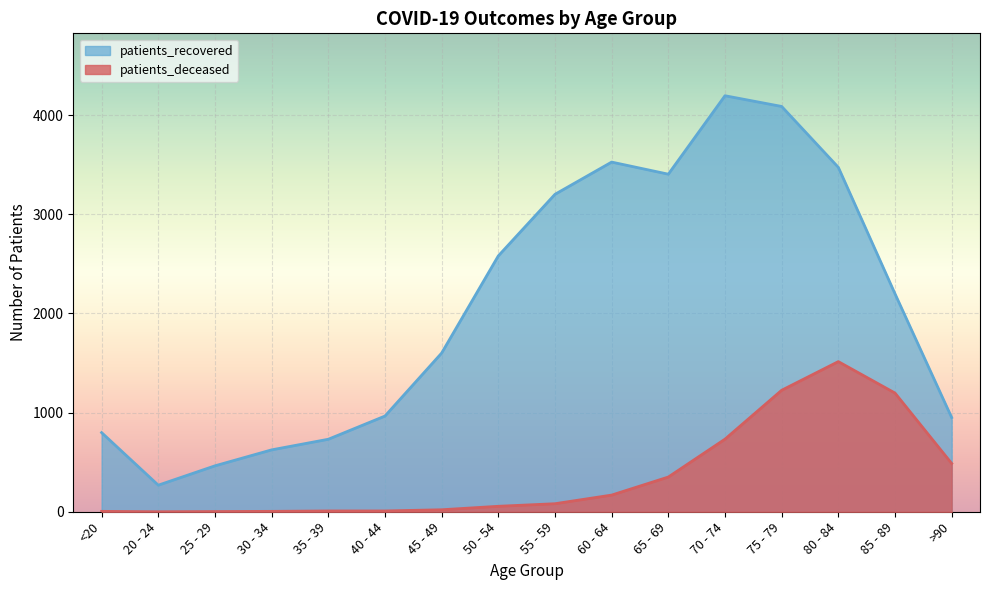

Where is the first local minimum for patients_recovered?

20 - 24